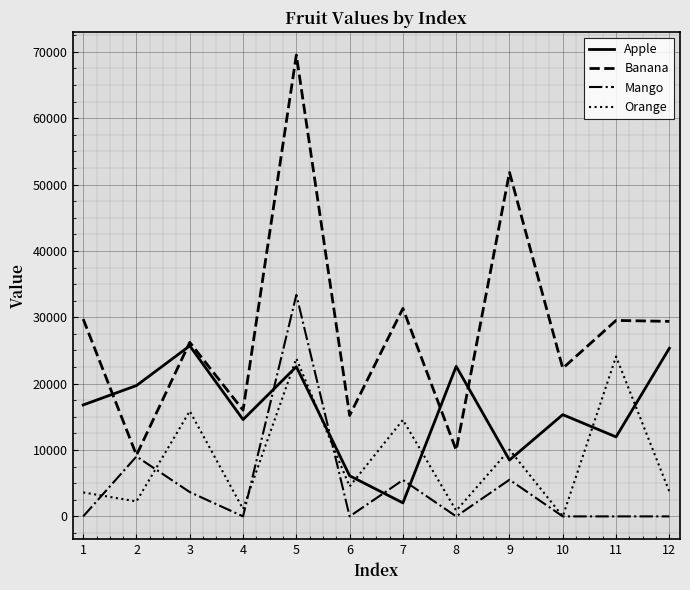

The Orange series shows 9219.0 at 10. True or false?

False